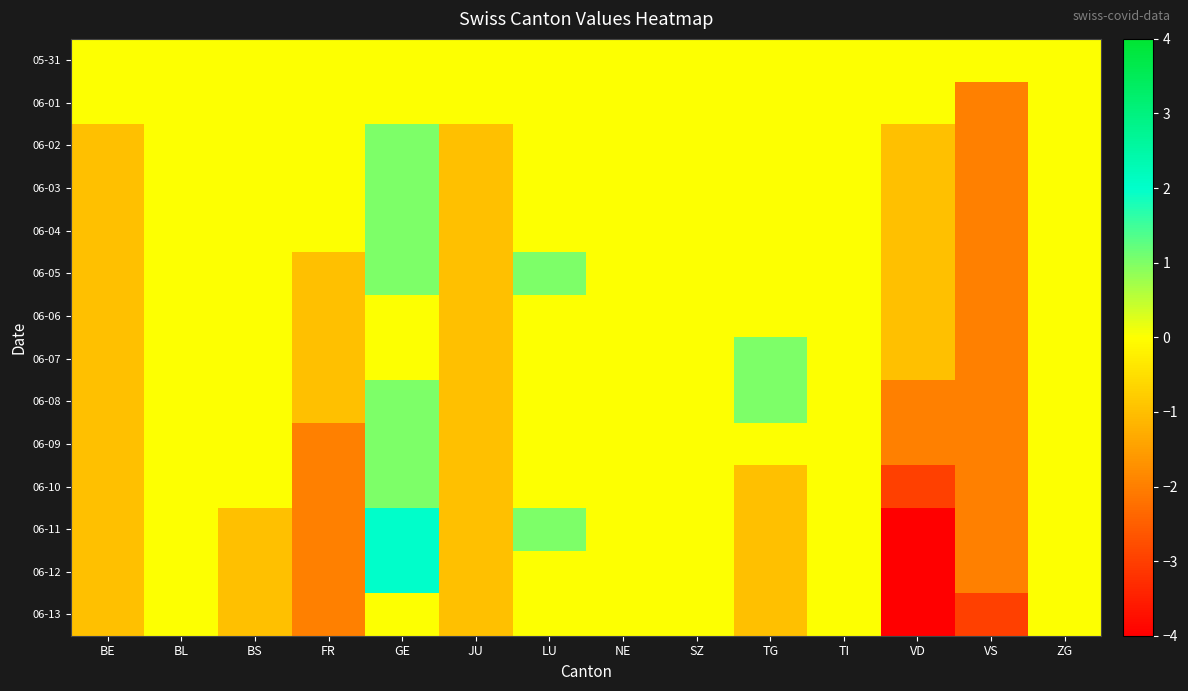

How many categories are shown in the chart?

14